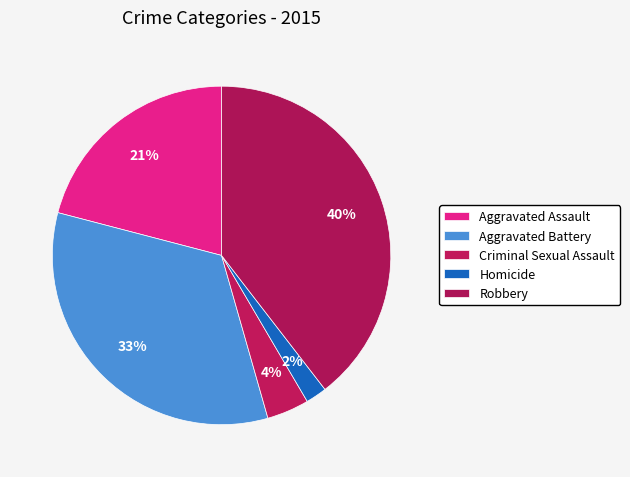

Does any single category account for the majority?

No